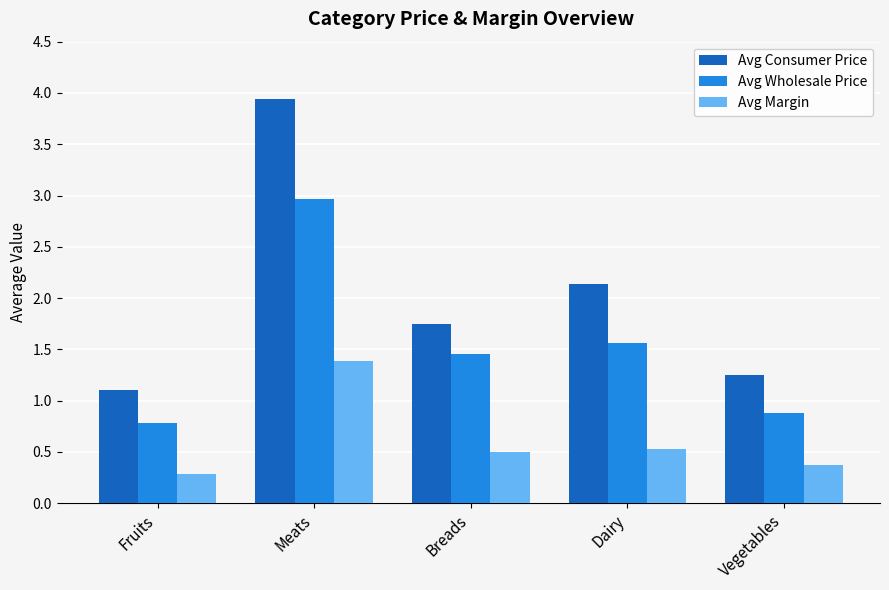

What is the total value across all series at Meats?

8.3